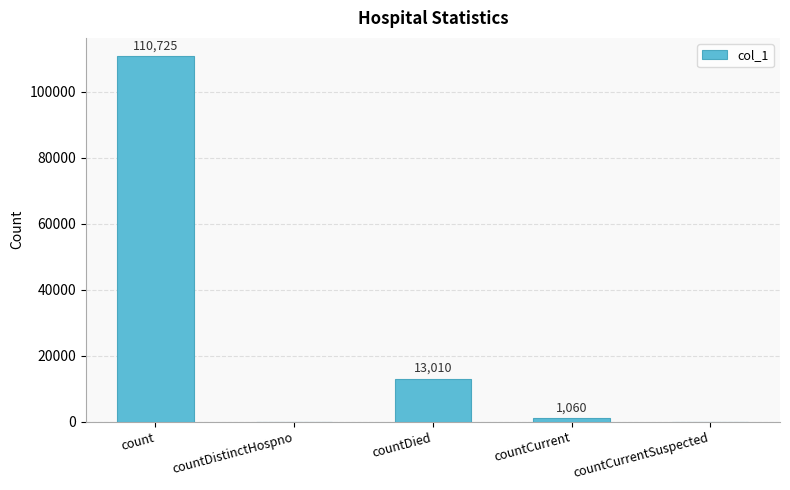

Which label corresponds to the largest value in the chart?

count